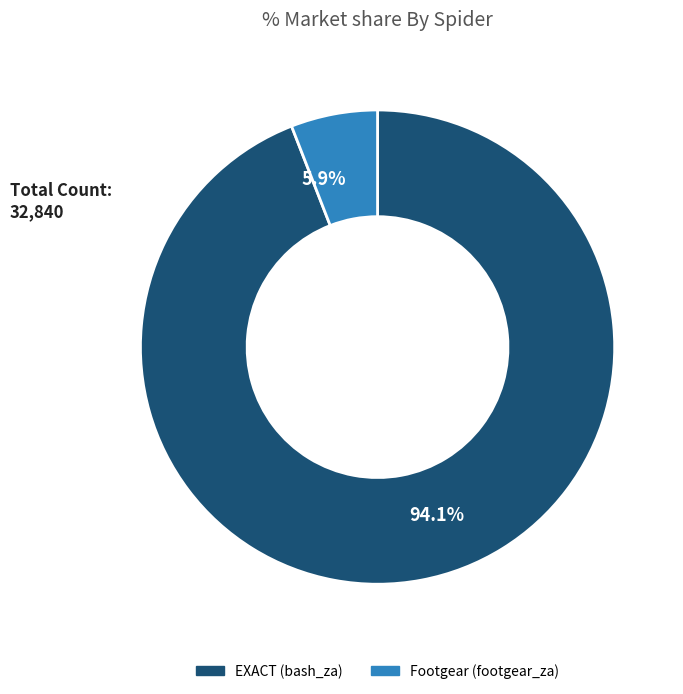

Between EXACT (bash_za) and Footgear (footgear_za), which is larger?

EXACT (bash_za)